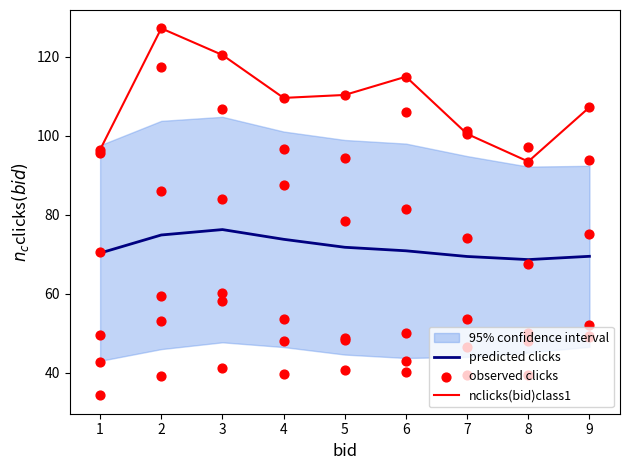

Which series reaches the maximum Y coordinate?

nclicks(bid)class1